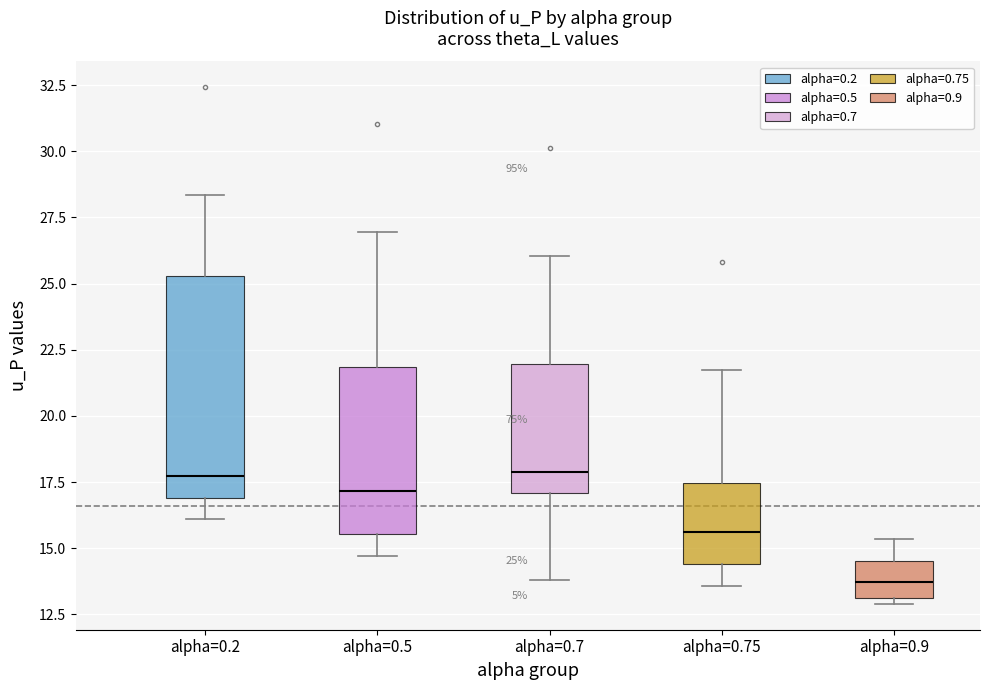

Comparing the boxes themselves (not the whiskers), which one is the tallest?

alpha=0.2